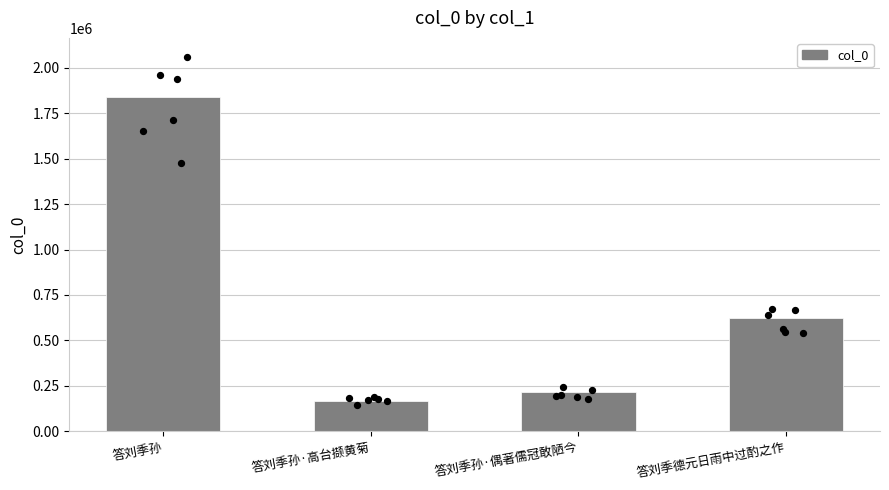

Approximately how many times larger is the value at 答刘季孙 compared to 答刘季孙·高台撷黄菊?

11.1